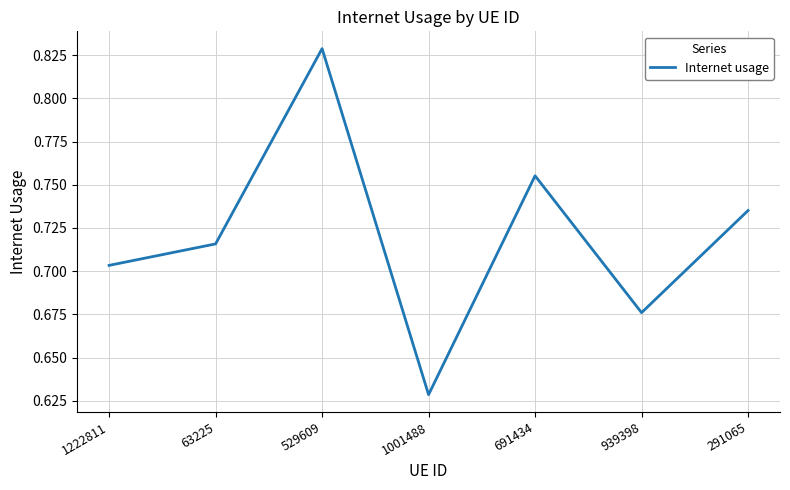

True or false: the data has more than 1 interior local peaks.

True